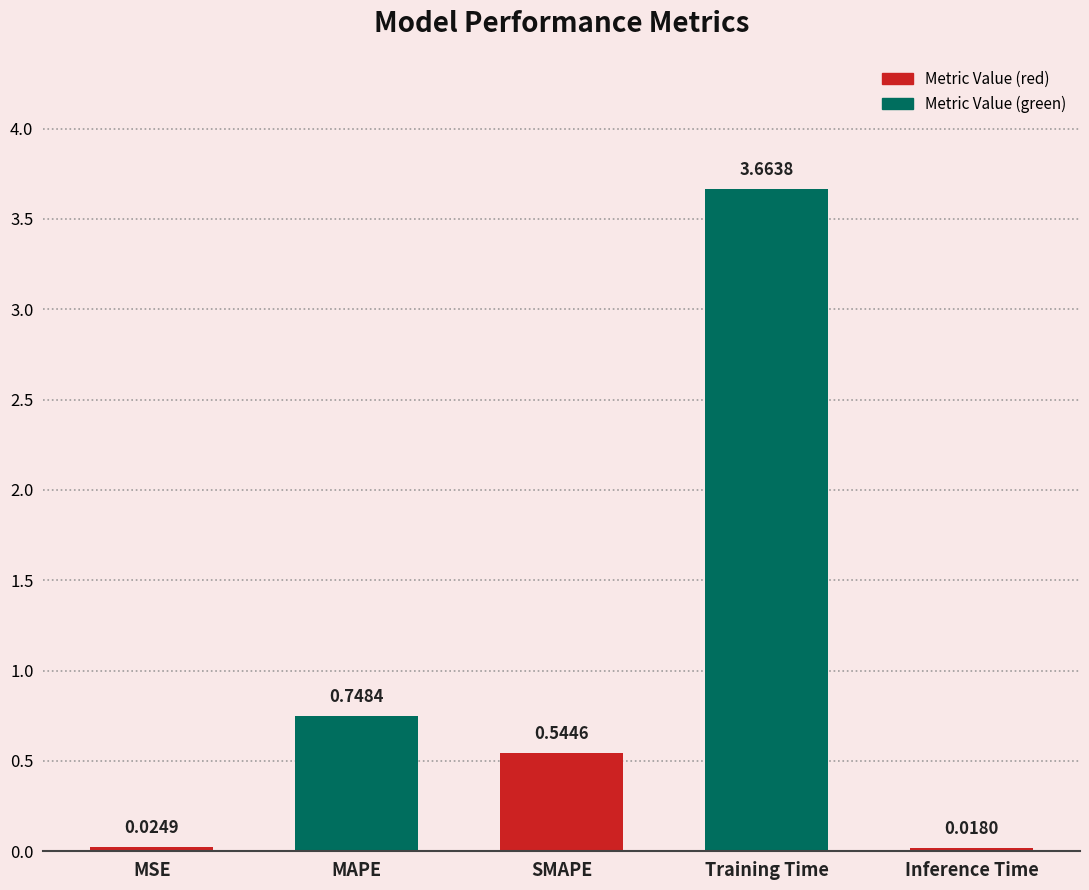

List the labels in order of value, smallest first.

Inference Time, MSE, SMAPE, MAPE, Training Time